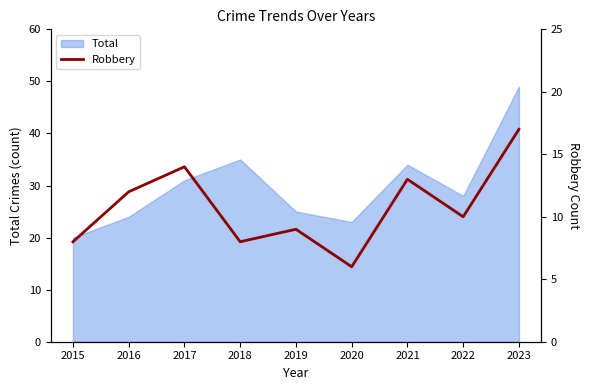

Which label corresponds to the largest value in the chart?

2023